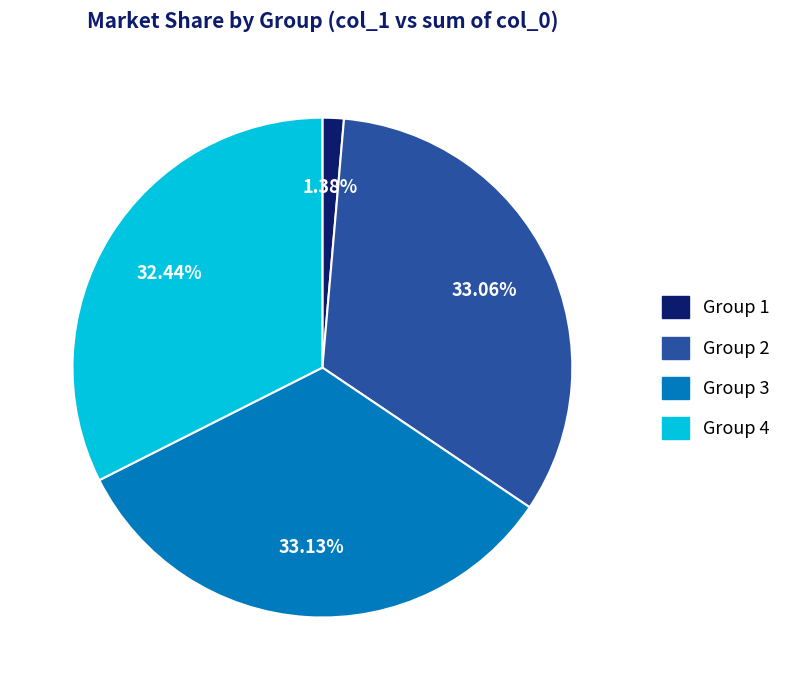

Does any single category account for the majority?

No